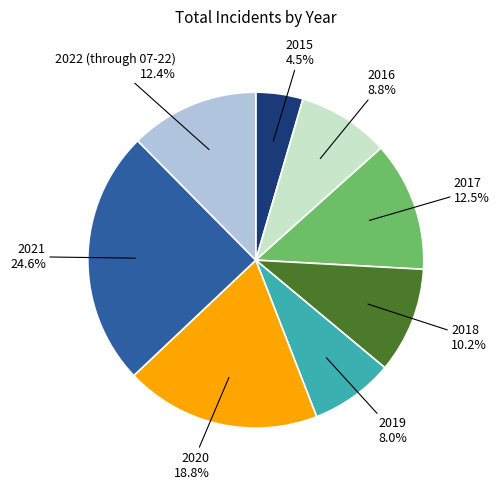

Is there a majority slice in this chart?

No